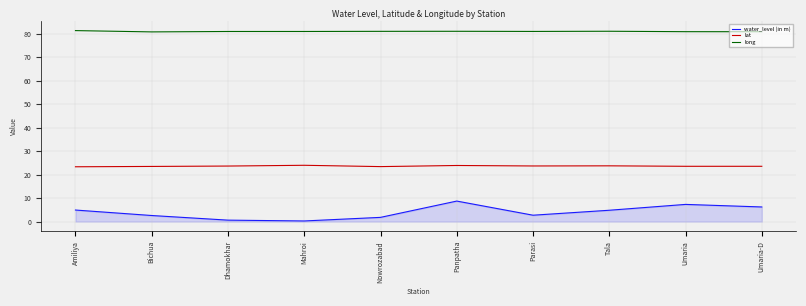

What is the spread (max minus min) of values at Umaria-D?

74.6